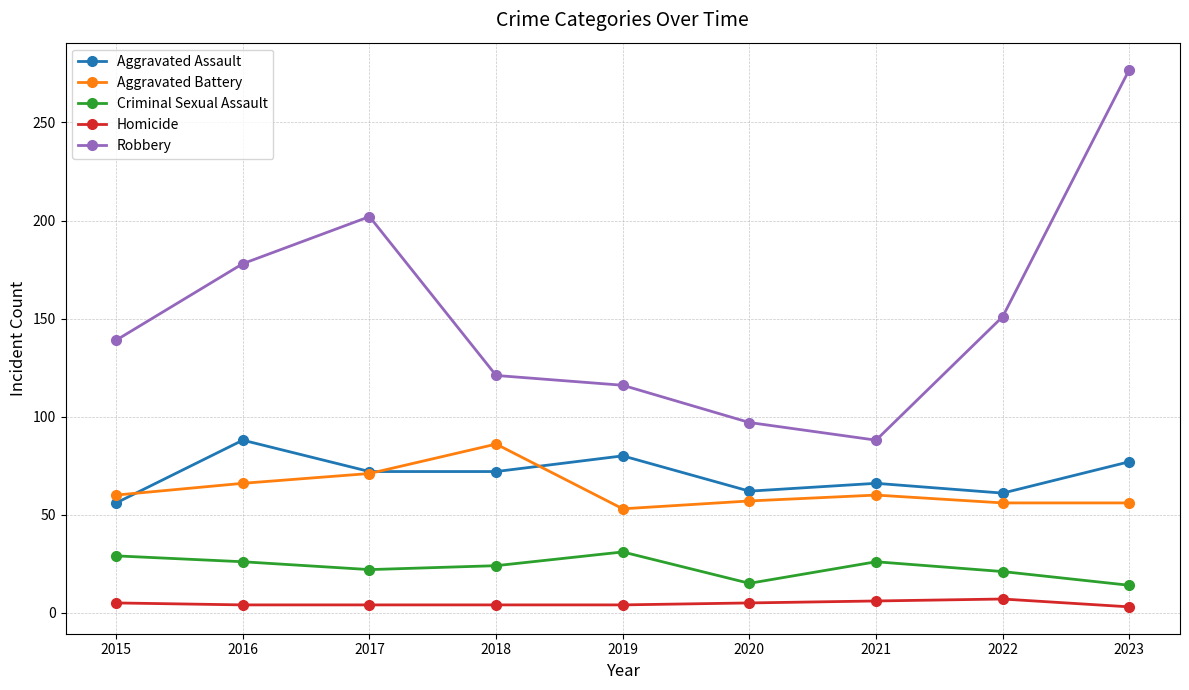

Which series changed the most between 2017 and 2018?

Robbery